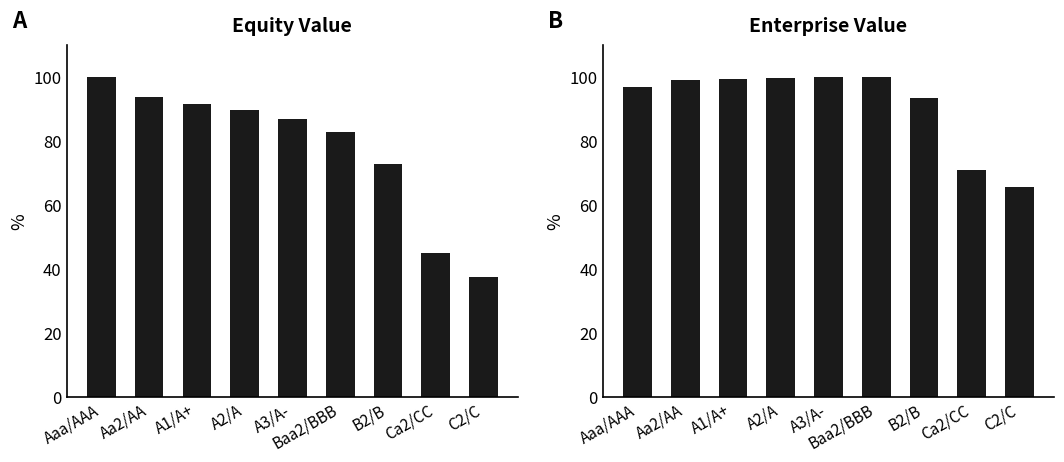

Are the bars grouped side by side (vs. stacked)?

Yes